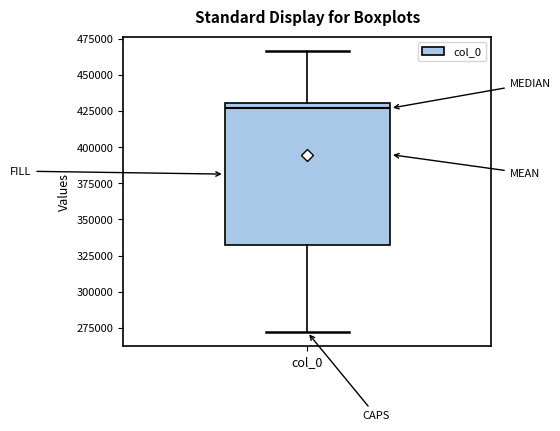

Read this box plot against the y-axis: the position of the median line, the range covered by the box, and the ends of both whiskers. The values are not printed on the chart, so give them approximately, as read against the axis.

median 425000, box 330000 to 430000, whiskers 270000 to 465000